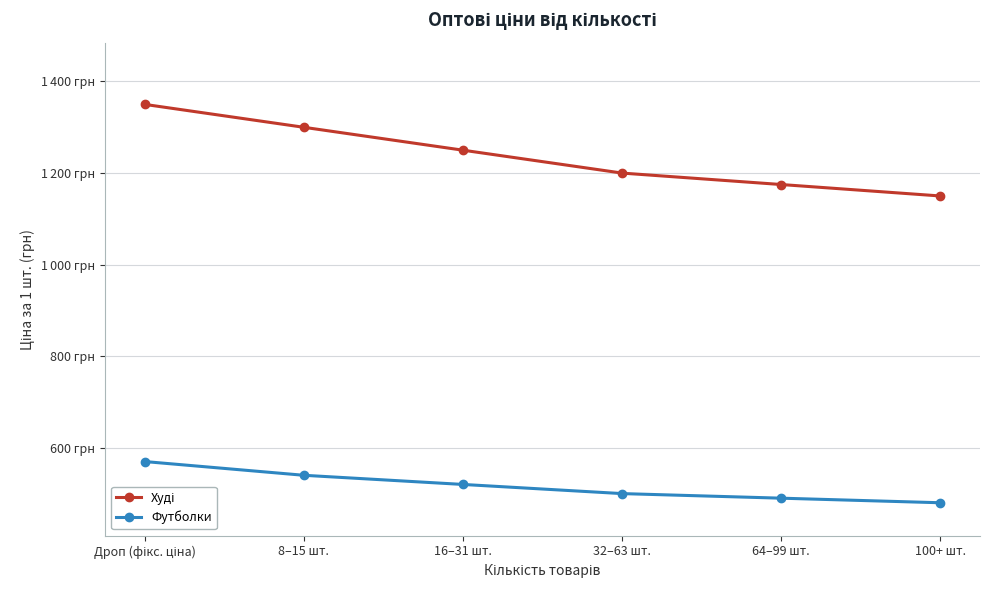

Does the chart have visible grid lines?

Yes